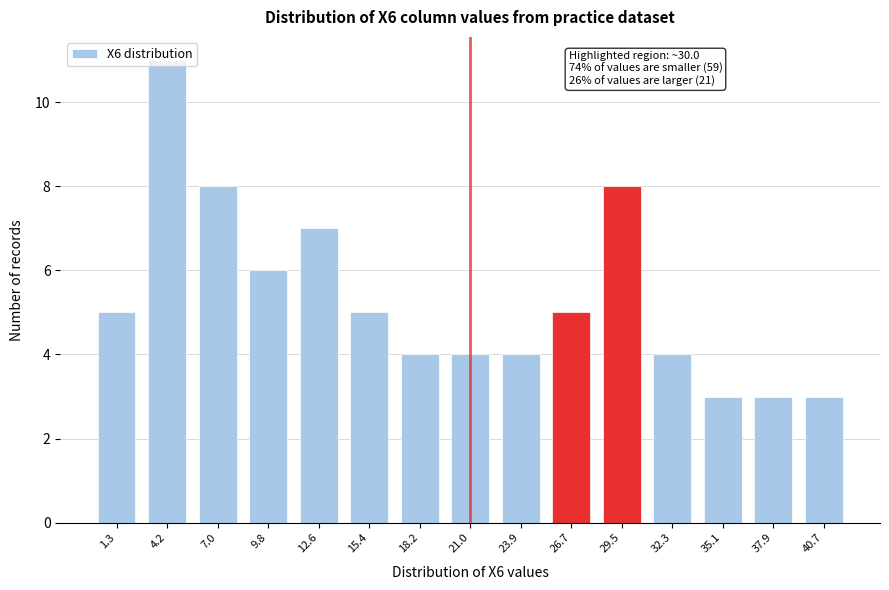

Which has a higher value, 35.1 or 32.3?

32.3